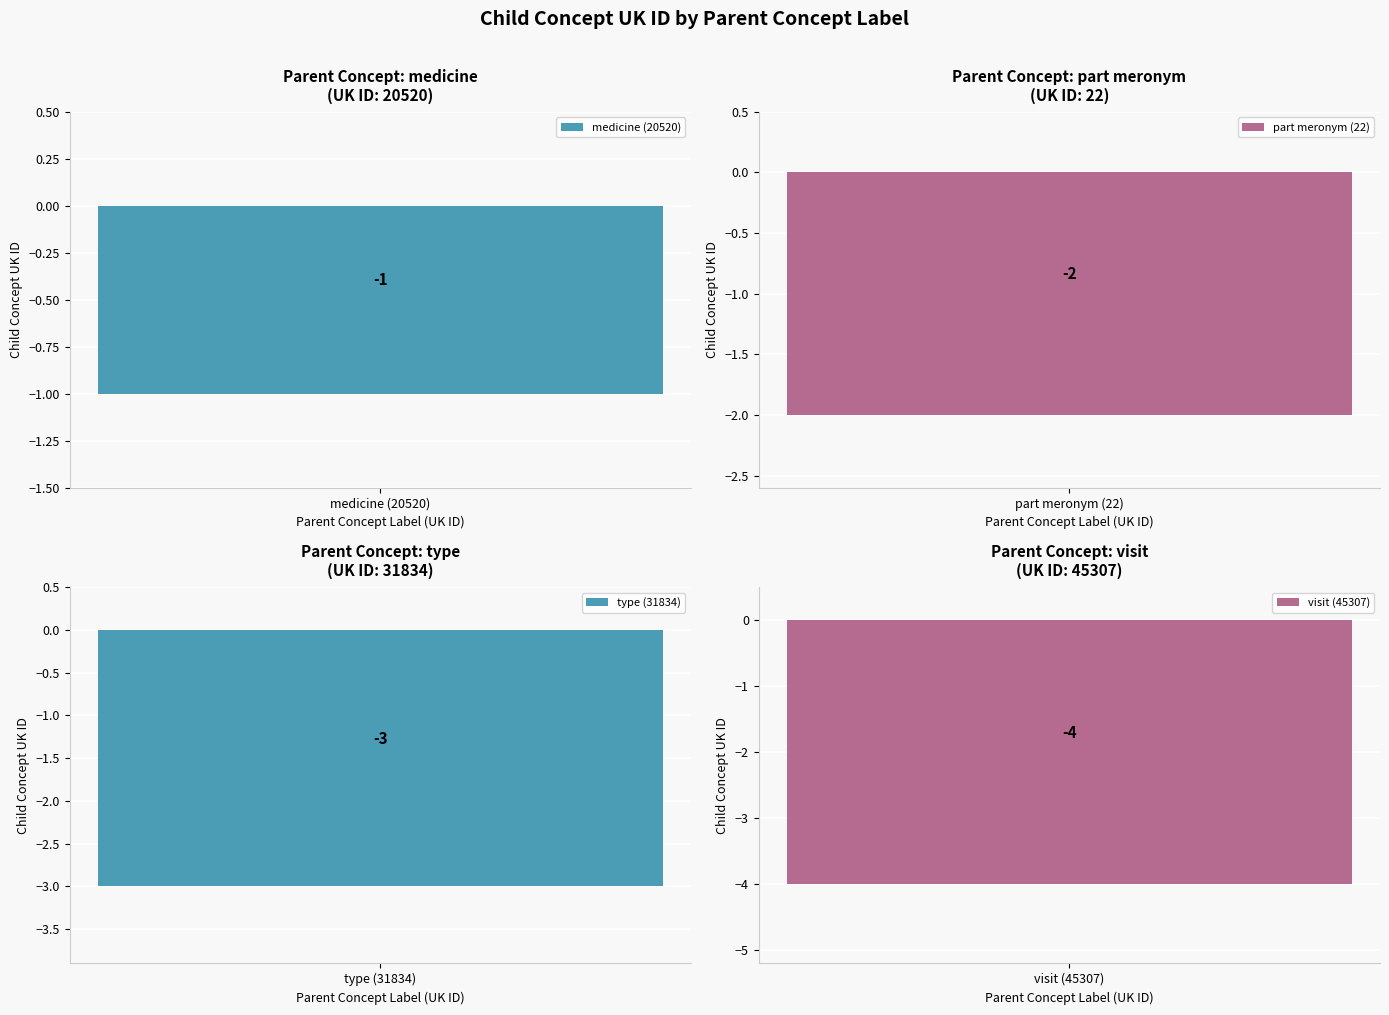

What position from the right is type (31834)?

2